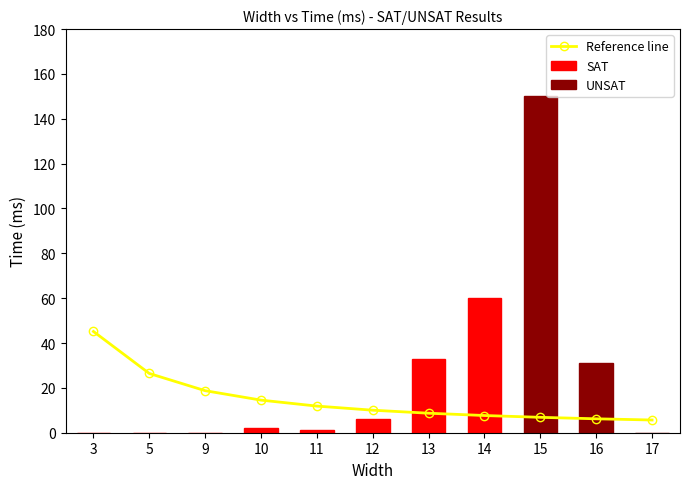

List the labels in order of value, largest first.

15, 14, 13, 16, 12, 10, 11, 3, 5, 9, 17